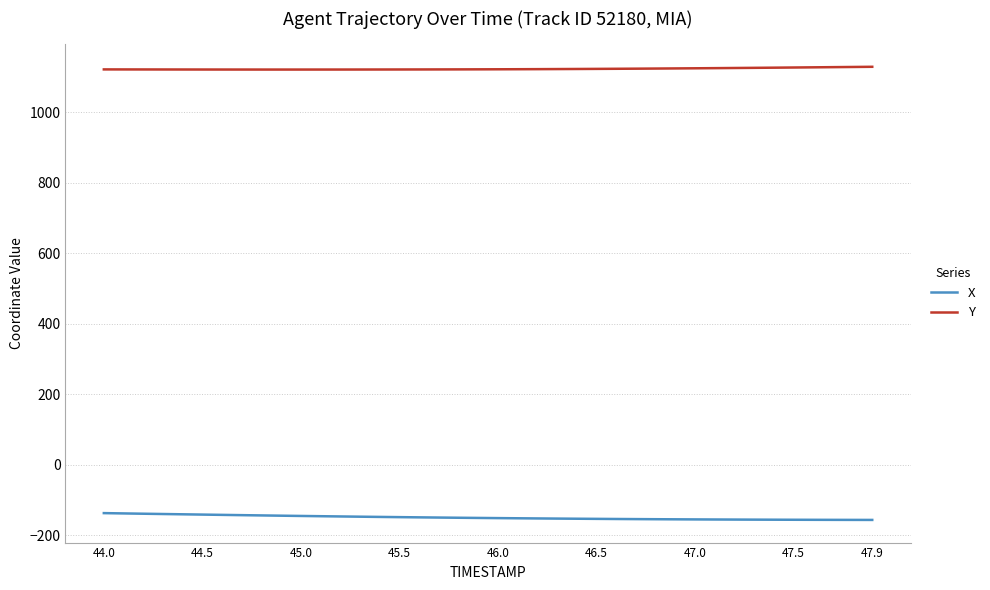

List the series in order of their peak value, highest first.

Y, X